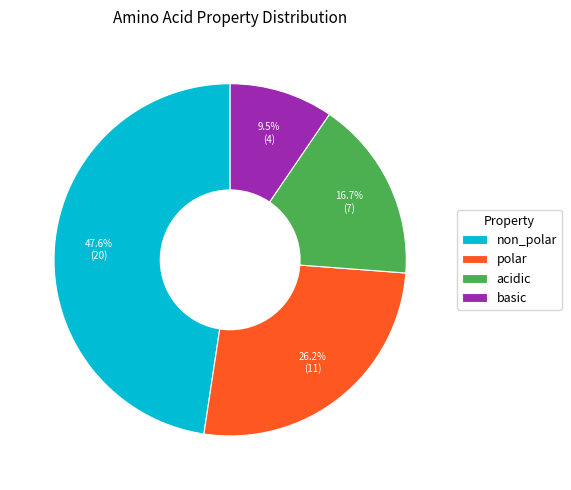

To the nearest percent, what portion does non_polar represent?

48%